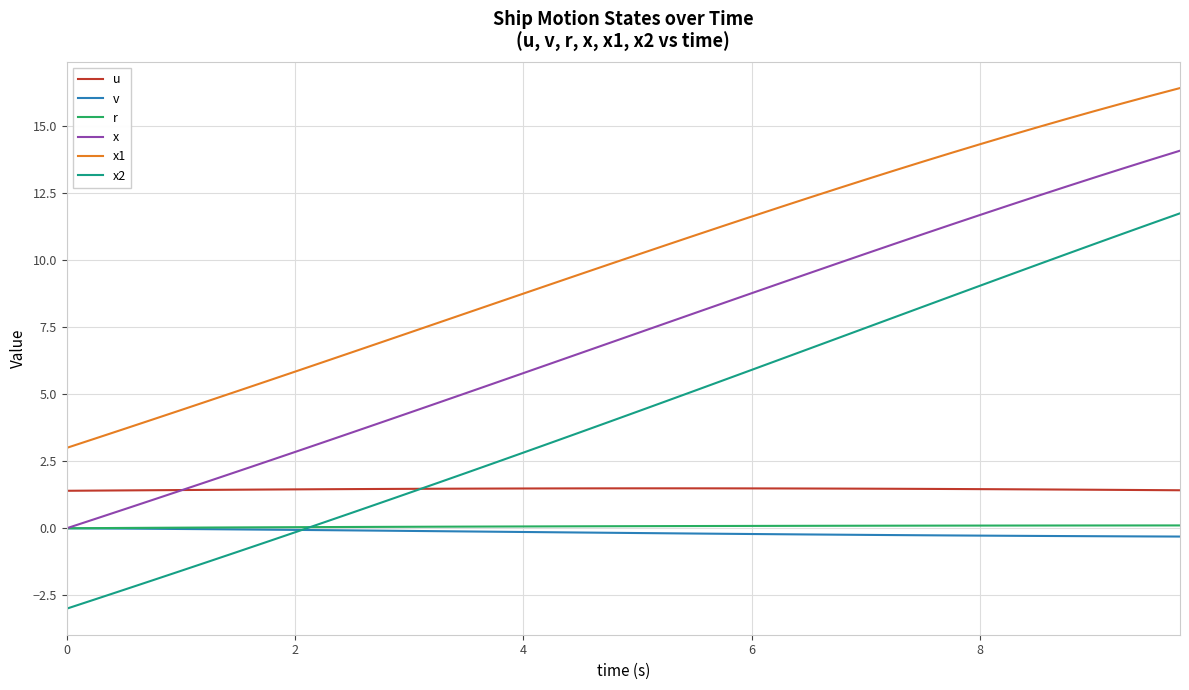

Which series has the largest total across all categories?

x1